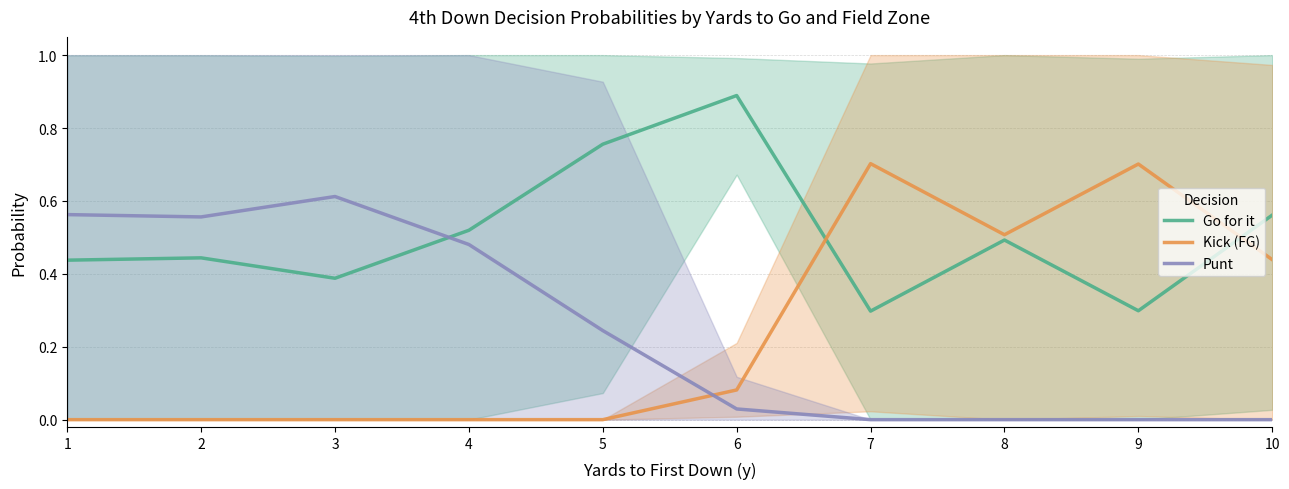

Where is the first local maximum for Punt?

3